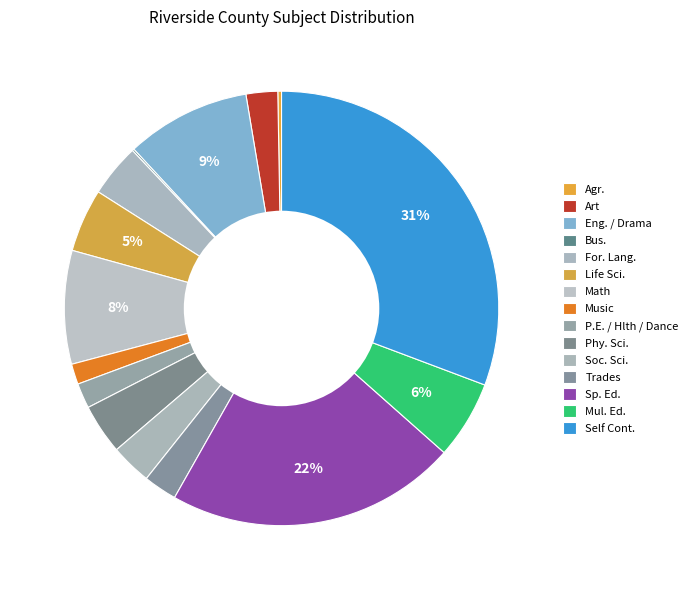

Is it true that Art is 2% of the pie?

True